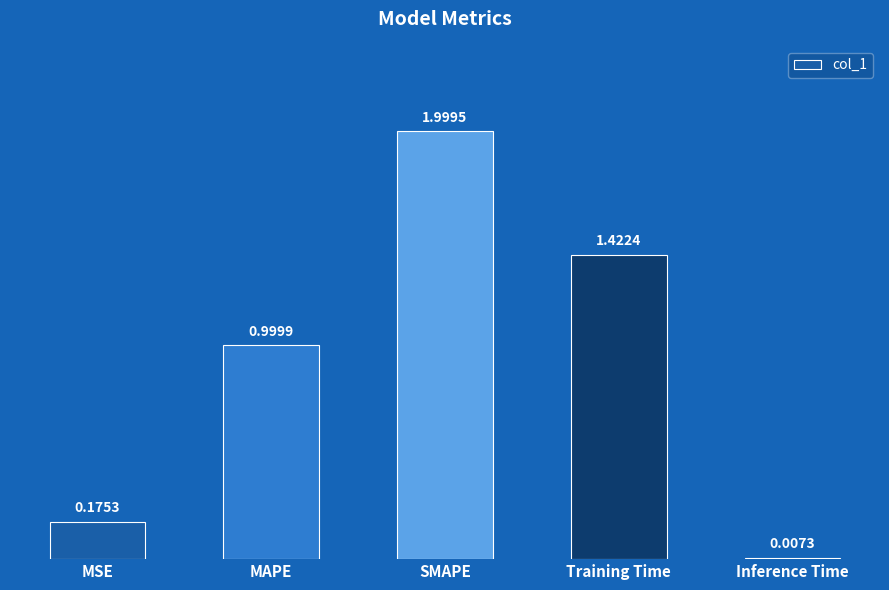

How many series are shown in this chart?

1